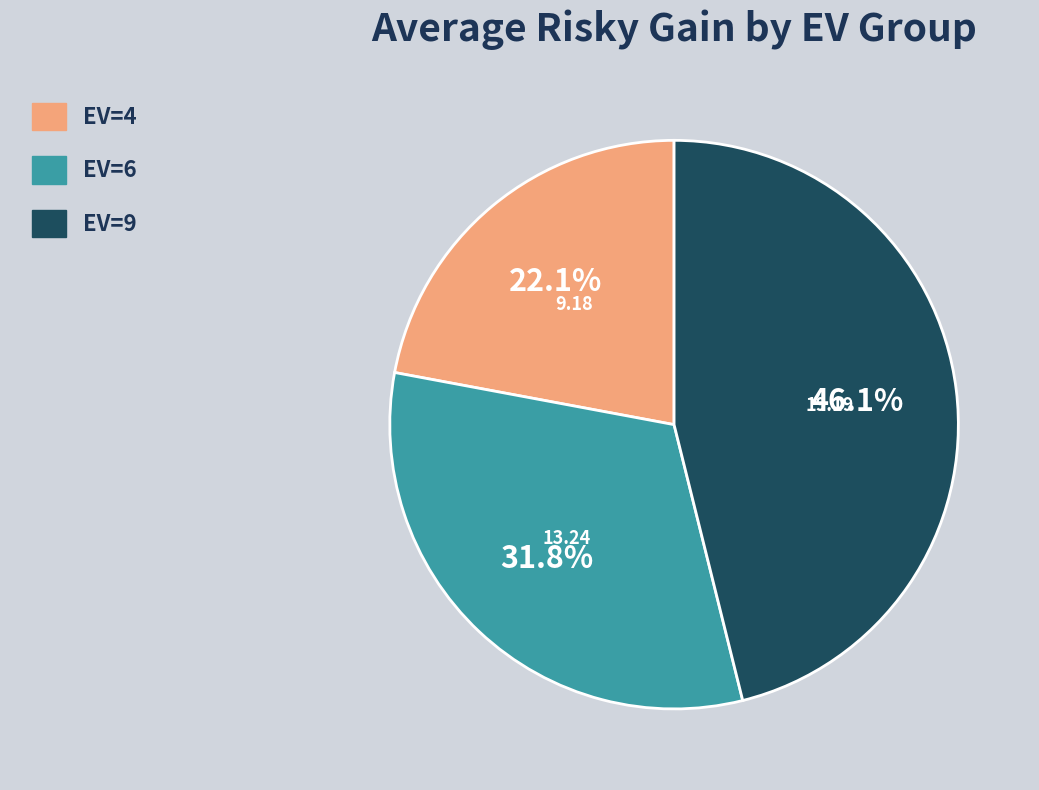

Does any single category account for the majority?

No